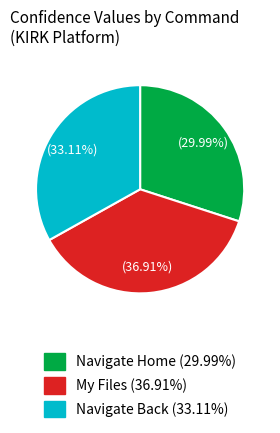

Does any single category account for the majority?

No